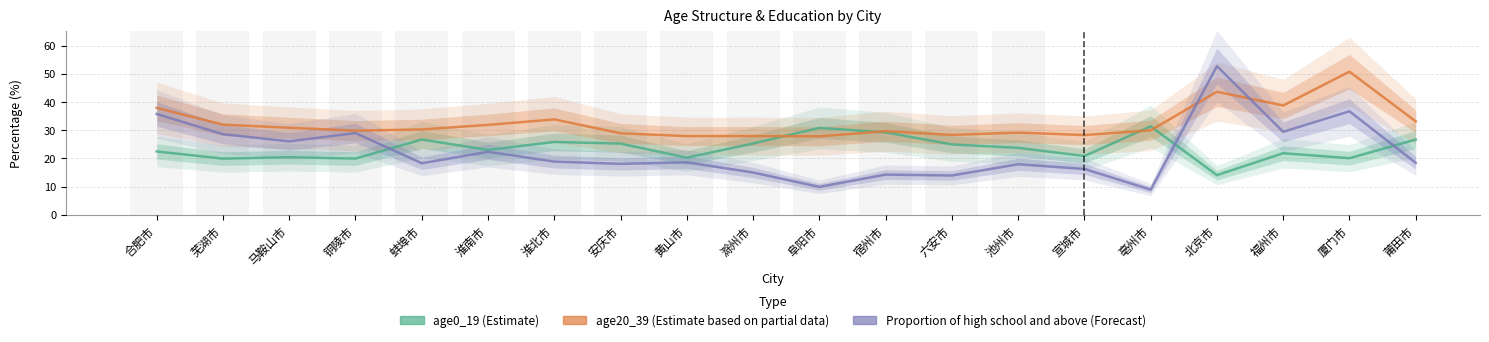

Does the chart have visible grid lines?

Yes